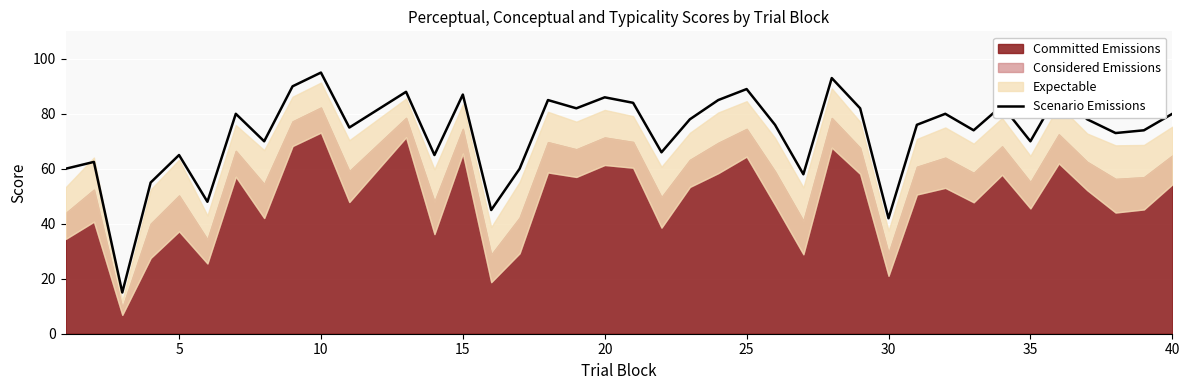

What is the highest value of the Scenario Emissions series?

95.0